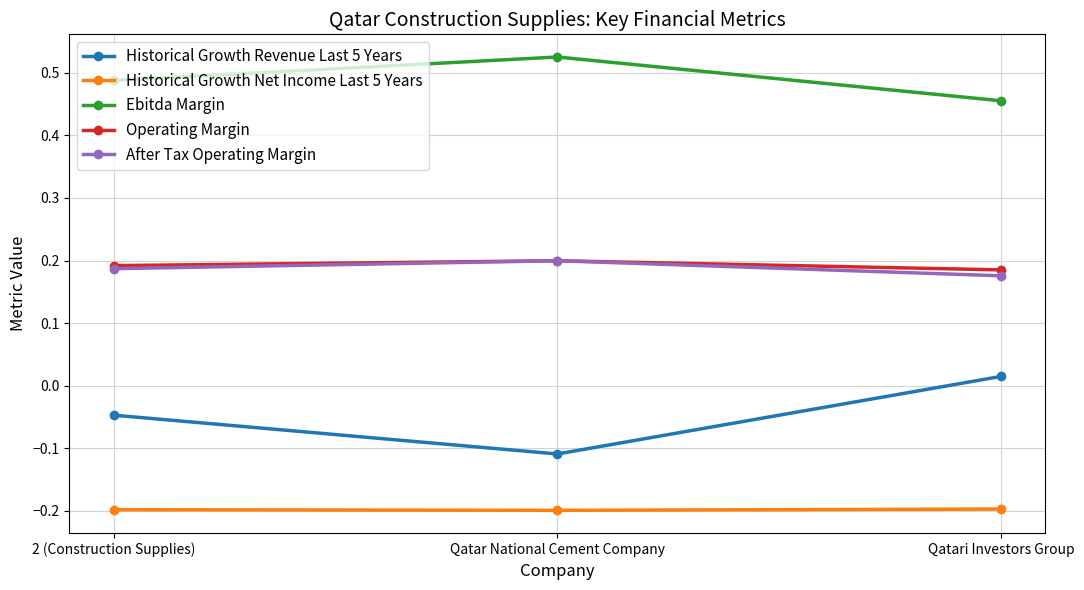

At which label does Operating Margin reach its peak?

Qatar National Cement Company